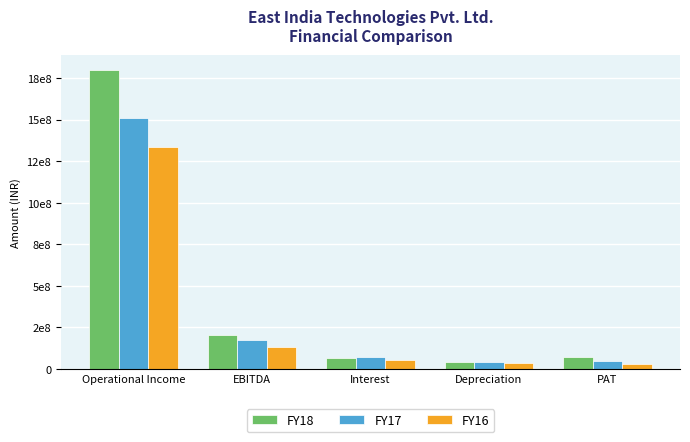

Reading left to right, what are all the values shown in this chart?

FY18: 1800718229.0	202755591.3	66924945.0	41541217.3	71117344.0
FY17: 1506930382.0	175244628.4	73110388.0	39887396.4	50618548.0
FY16: 1334030886.0	135319364.4	56364376.0	33557659.4	30357122.0